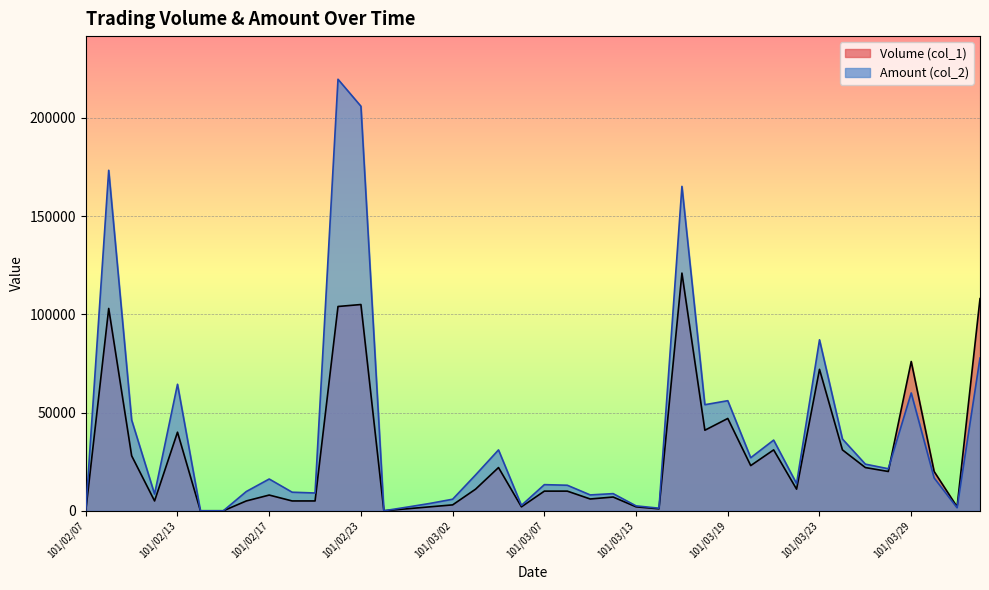

Where is Volume (col_1) nearest to the value 60500?

101/03/23